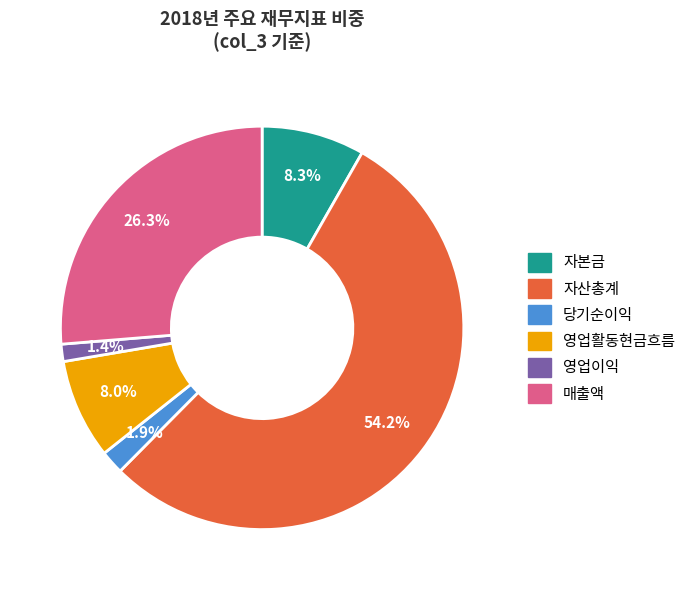

Is there any slice that represents more than half of the pie?

Yes